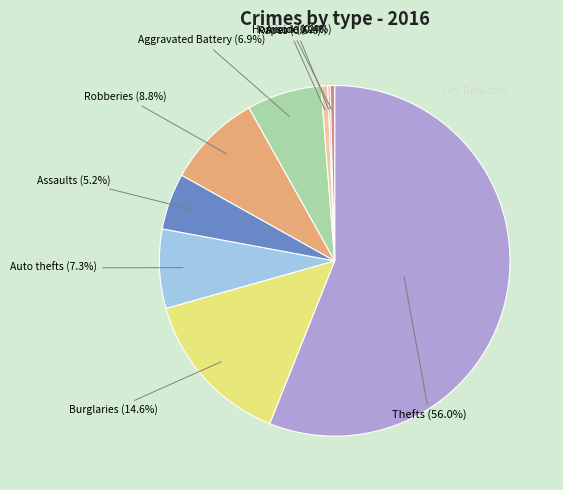

Is the sum of Thefts and Rapes greater than half?

Yes